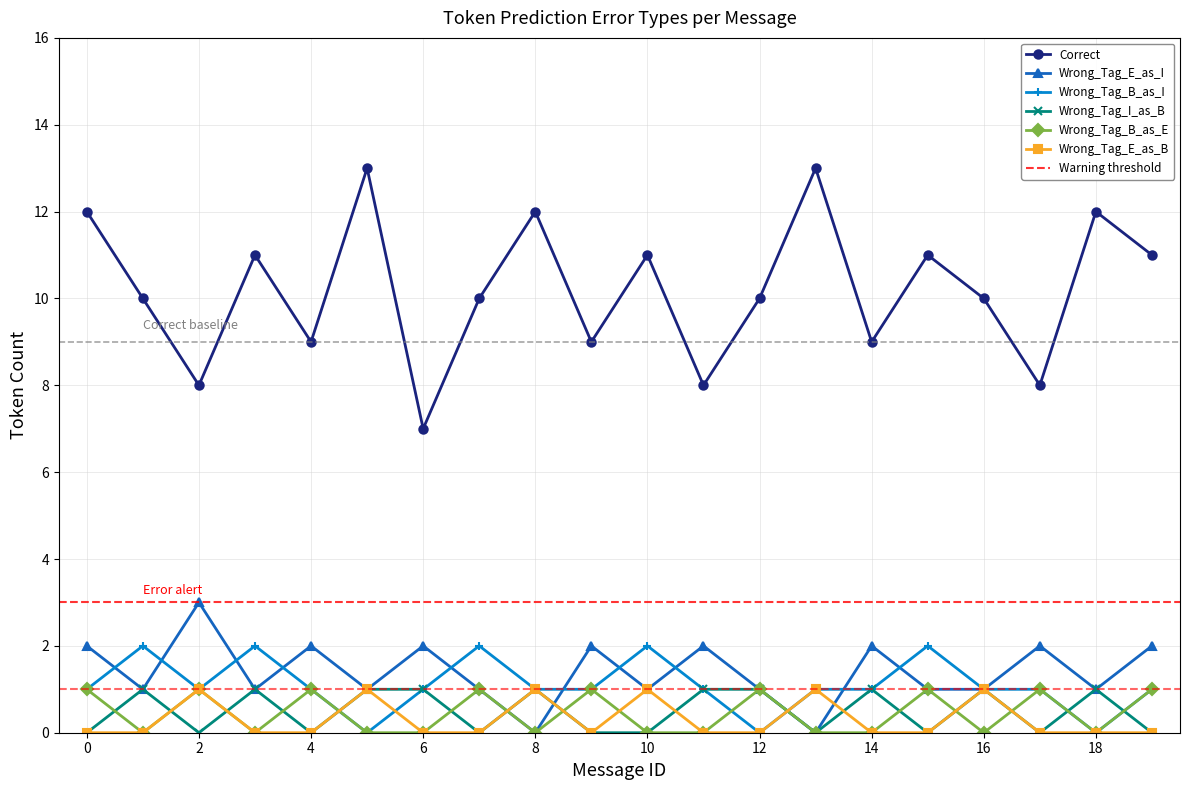

Reading left to right, list all the values displayed in this chart.

Correct: 12	10	8	11	9	13	7	10	12	9	11	8	10	13	9	11	10	8	12	11
Wrong_Tag_E_as_I: 2	1	3	1	2	1	2	1	0	2	1	2	1	0	2	1	1	2	1	2
Wrong_Tag_B_as_I: 1	2	1	2	1	0	1	2	1	1	2	1	0	1	1	2	1	1	0	1
Wrong_Tag_I_as_B: 0	1	0	1	0	1	1	0	1	0	0	1	1	0	1	0	1	0	1	0
Wrong_Tag_B_as_E: 1	0	1	0	1	0	0	1	0	1	0	0	1	0	0	1	0	1	0	1
Wrong_Tag_E_as_B: 0	0	1	0	0	1	0	0	1	0	1	0	0	1	0	0	1	0	0	0